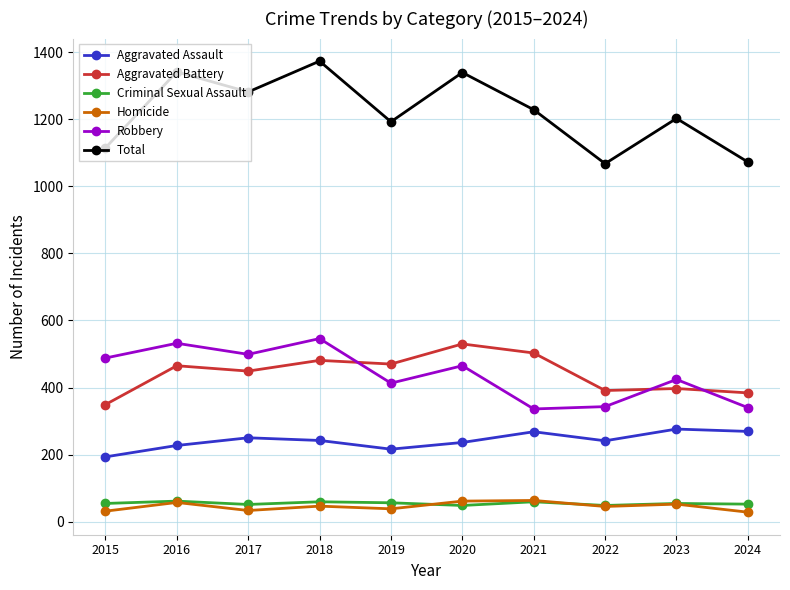

Rank the series at 2018 from highest to lowest value.

Total, Robbery, Aggravated Battery, Aggravated Assault, Criminal Sexual Assault, Homicide